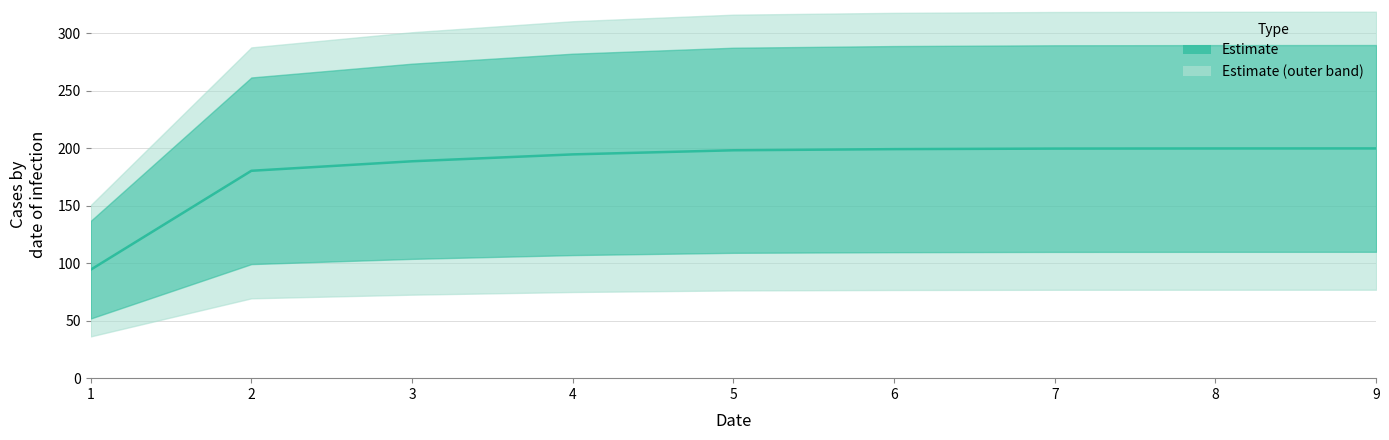

Reading left to right, extract all data points from this chart.

94.3	180.2	188.5	194.5	198.1	199.1	199.5	199.6	199.7